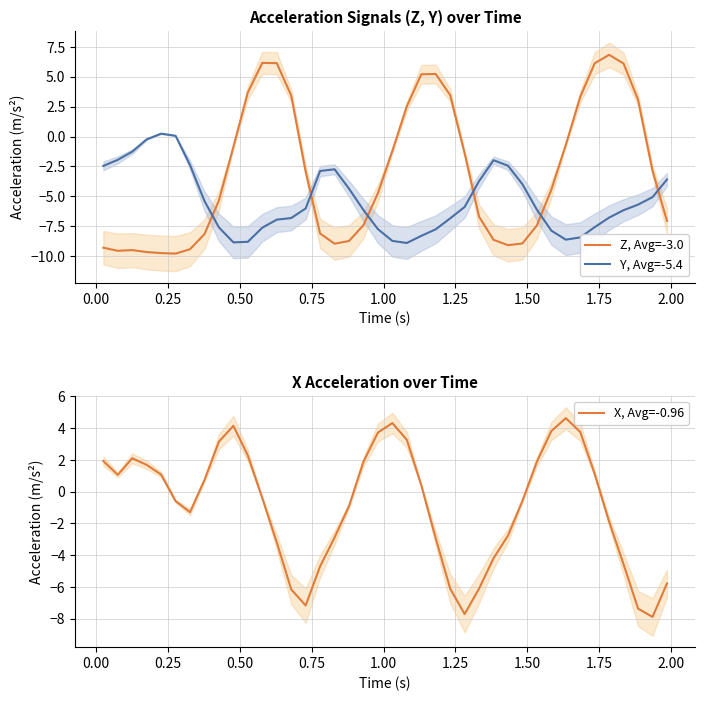

What is the value of the Z, Avg=-3.0 point at the 26th from the left?

-1.4